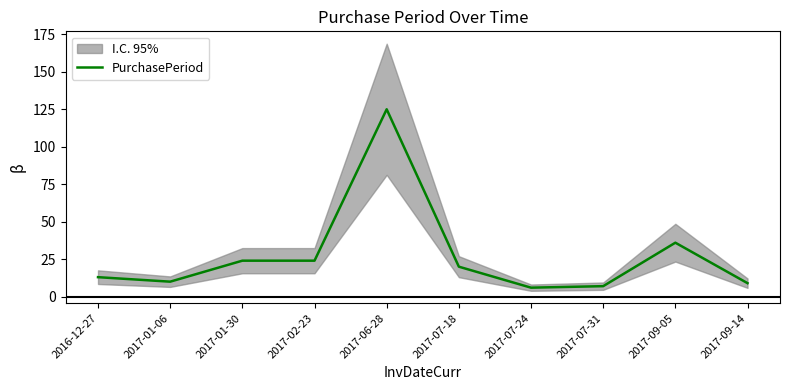

What is the ratio of the value at 2017-06-28 to the value at 2017-07-24?

20.8